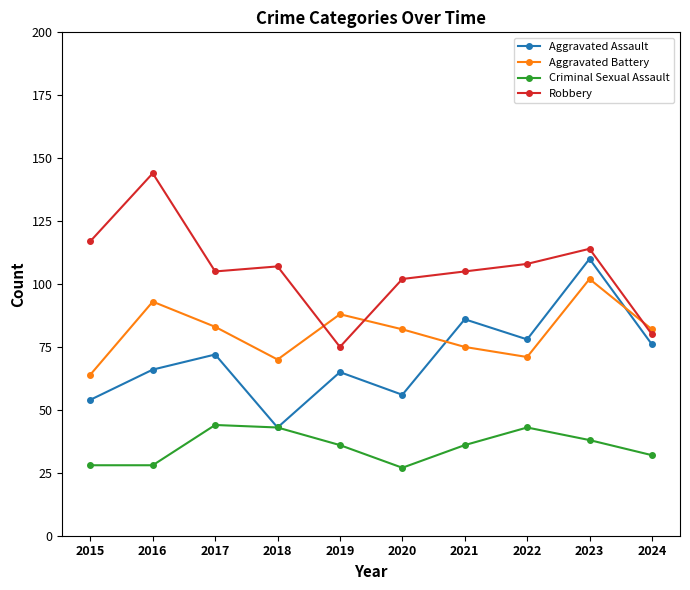

What are all the series names shown in the legend?

Aggravated Assault, Aggravated Battery, Criminal Sexual Assault, Robbery